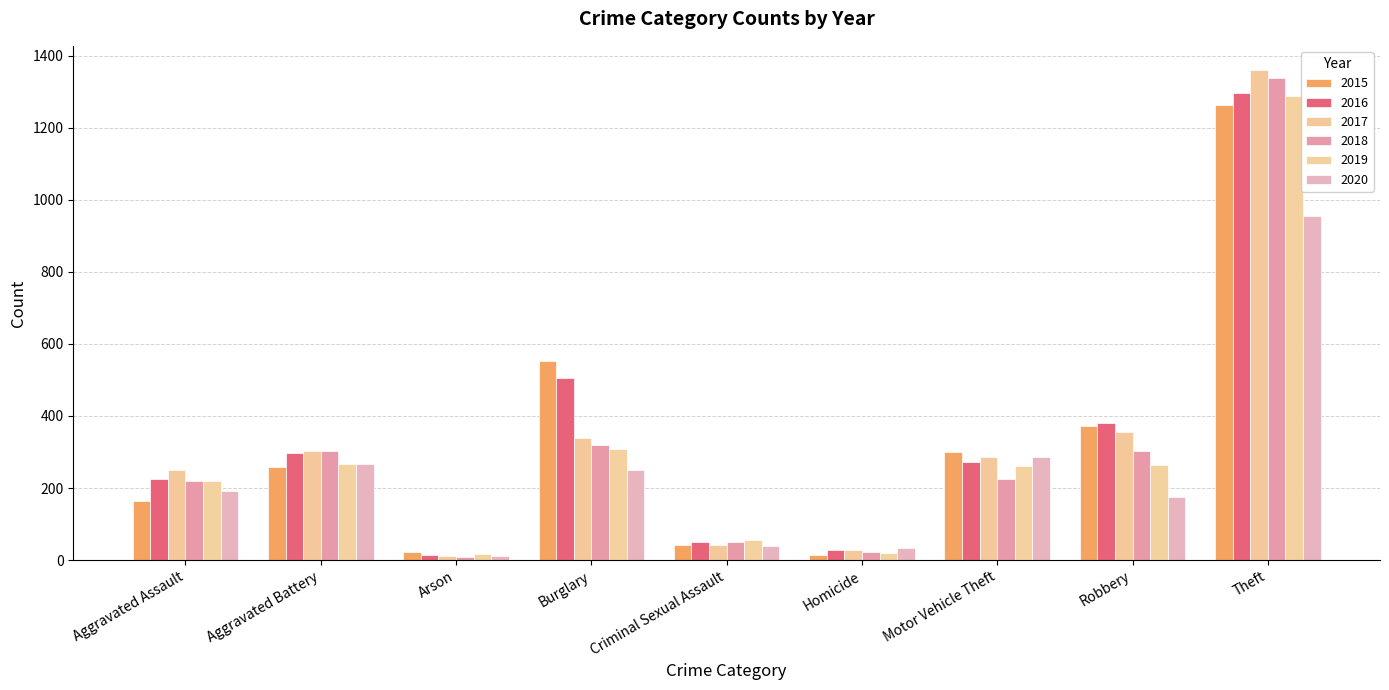

Reading left to right, what are all the values shown in this chart?

2015: 164	259	22	552	43	13	299	372	1263
2016: 225	298	14	505	51	28	272	381	1297
2017: 251	303	12	339	41	27	285	356	1359
2018: 220	302	8	319	51	23	225	302	1337
2019: 220	267	16	308	55	21	262	263	1288
2020: 192	268	12	250	40	34	287	174	954